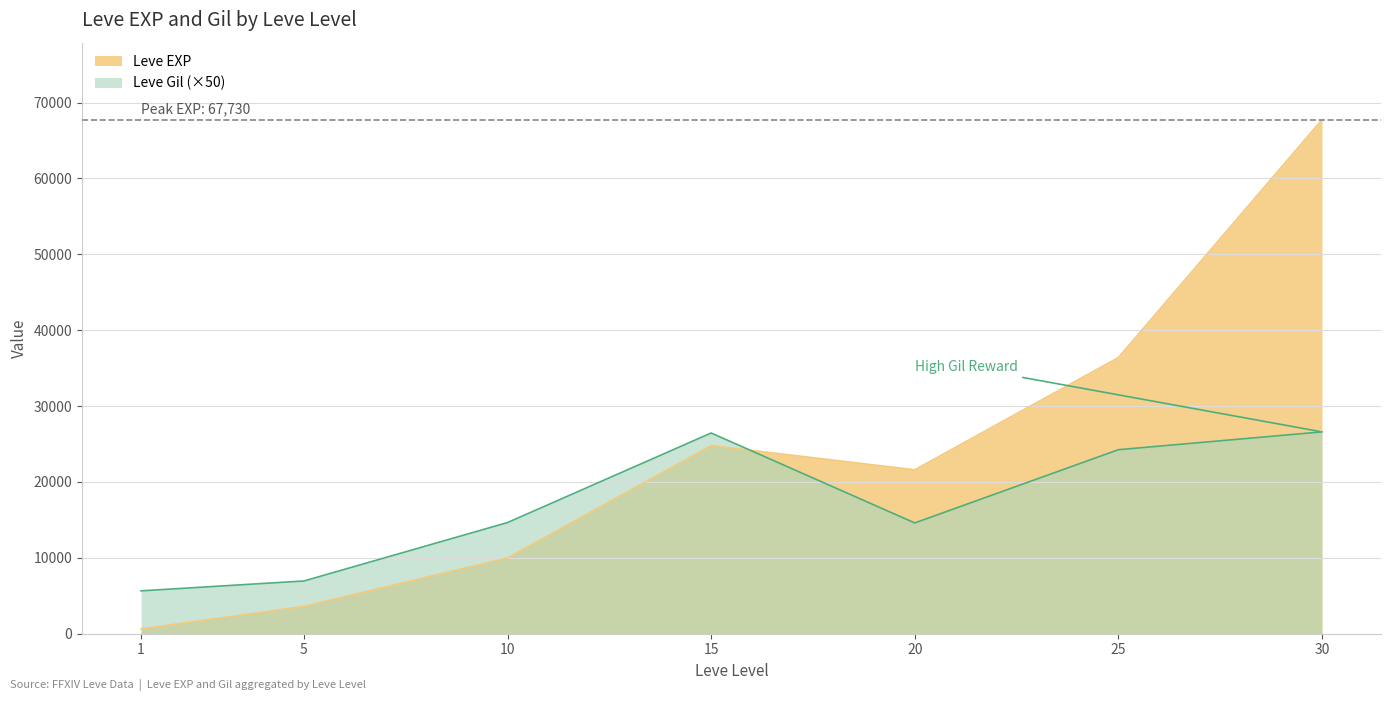

How many data points in Leve Gil are above 14650?

3